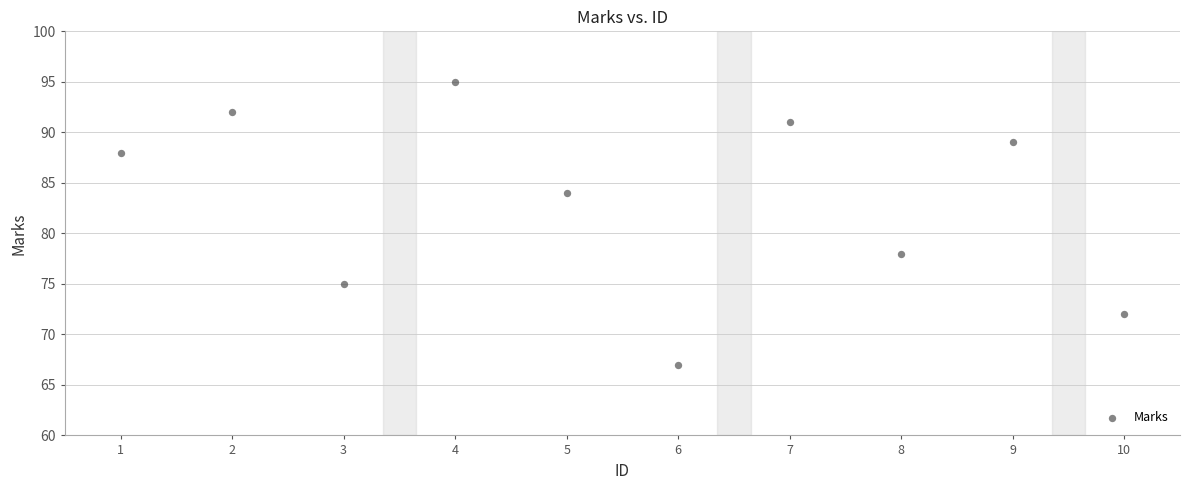

What is the average X value?

6